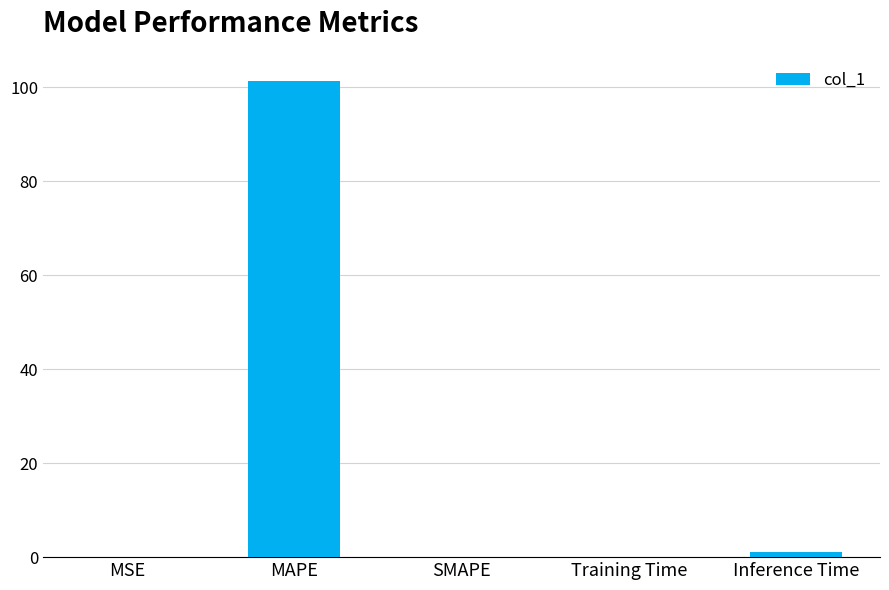

Is it true that the value at SMAPE is 0.0?

True